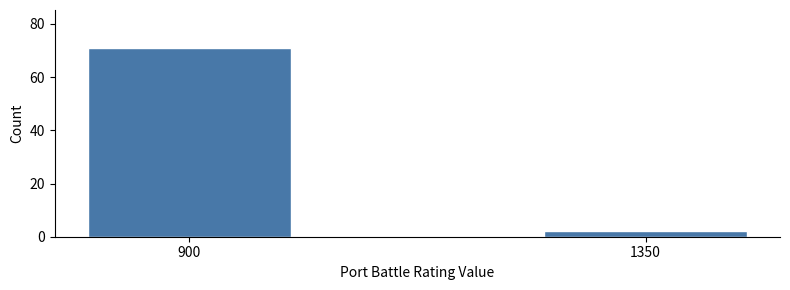

Reading right to left, list all the values displayed in this chart.

2	71